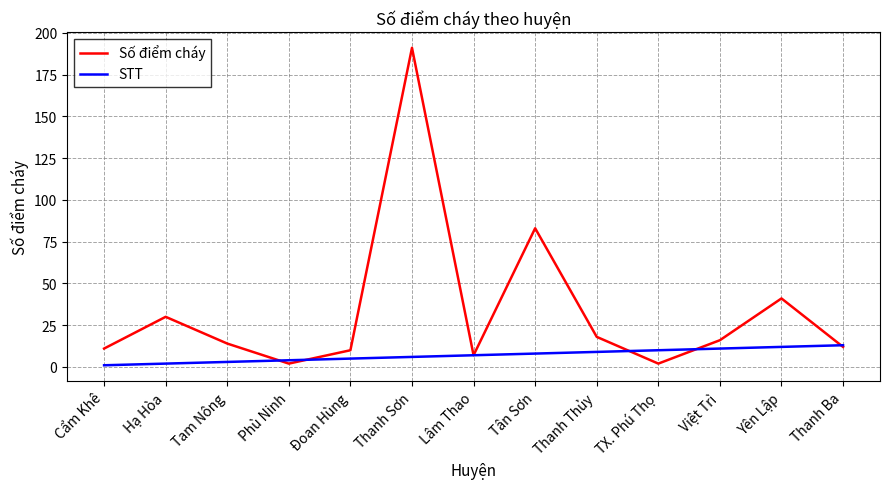

The Số điểm cháy series shows 41 at Yên Lập. True or false?

True